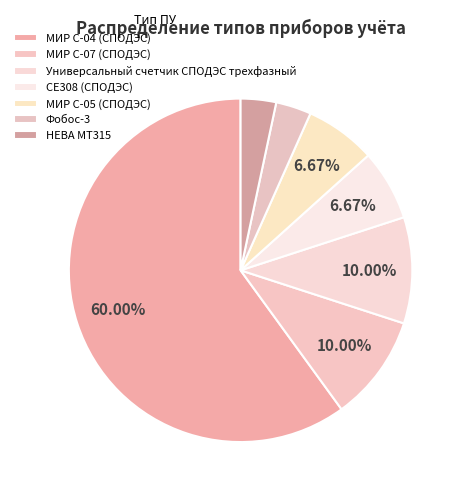

Does any single category account for the majority?

Yes